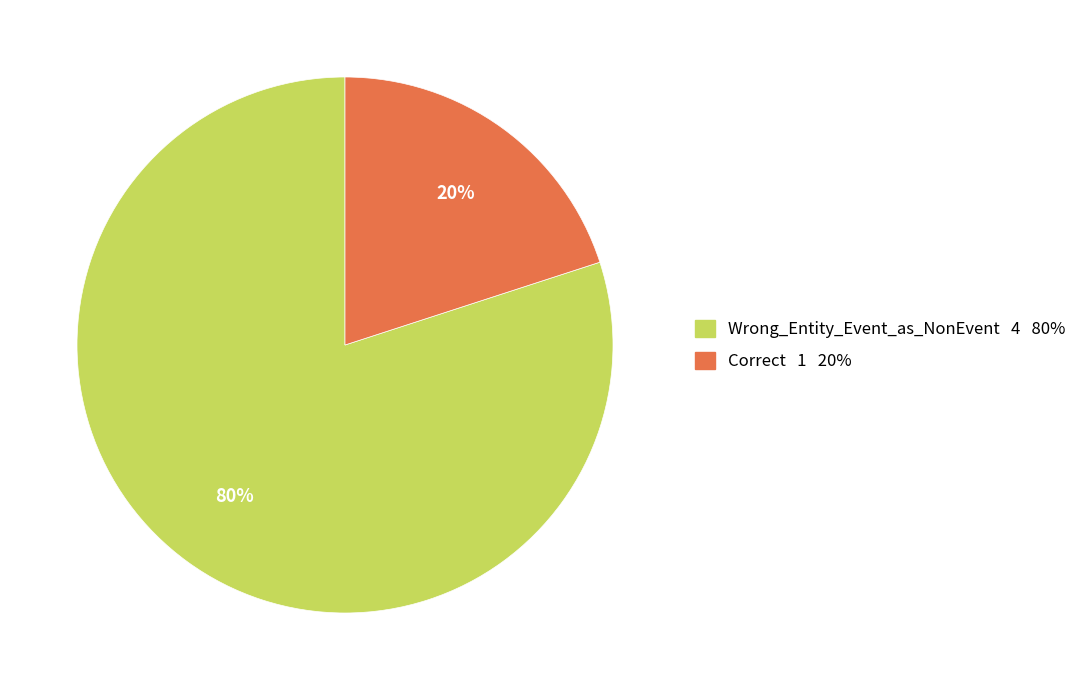

Which slice is the smallest?

Correct